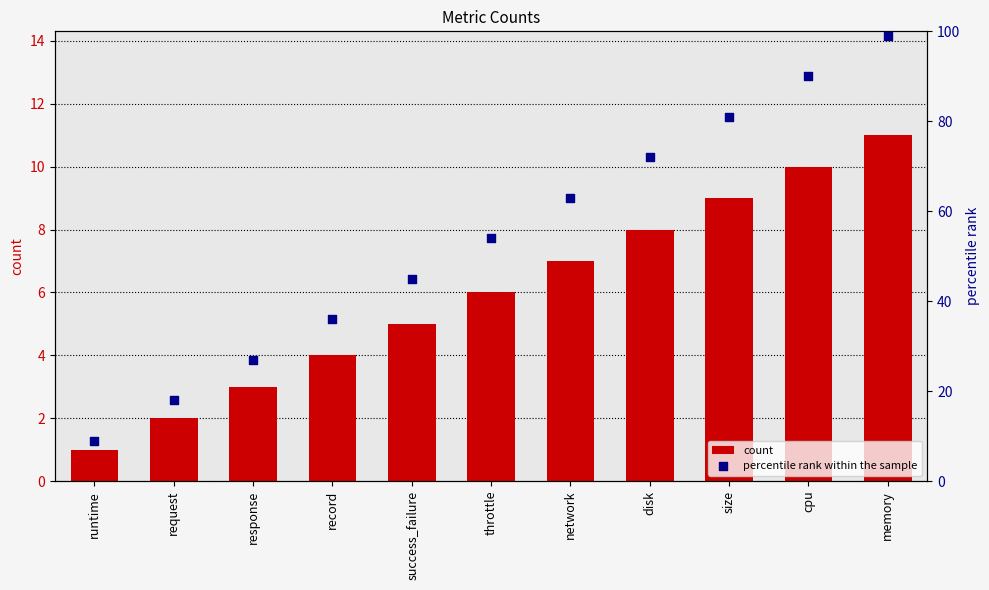

Which series has the widest spread of Y values?

percentile rank within the sample